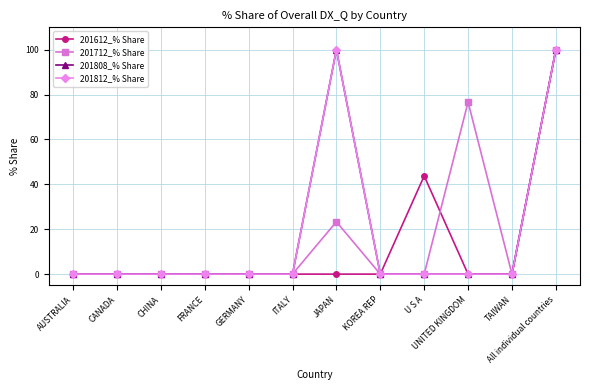

Does the chart have visible grid lines?

Yes